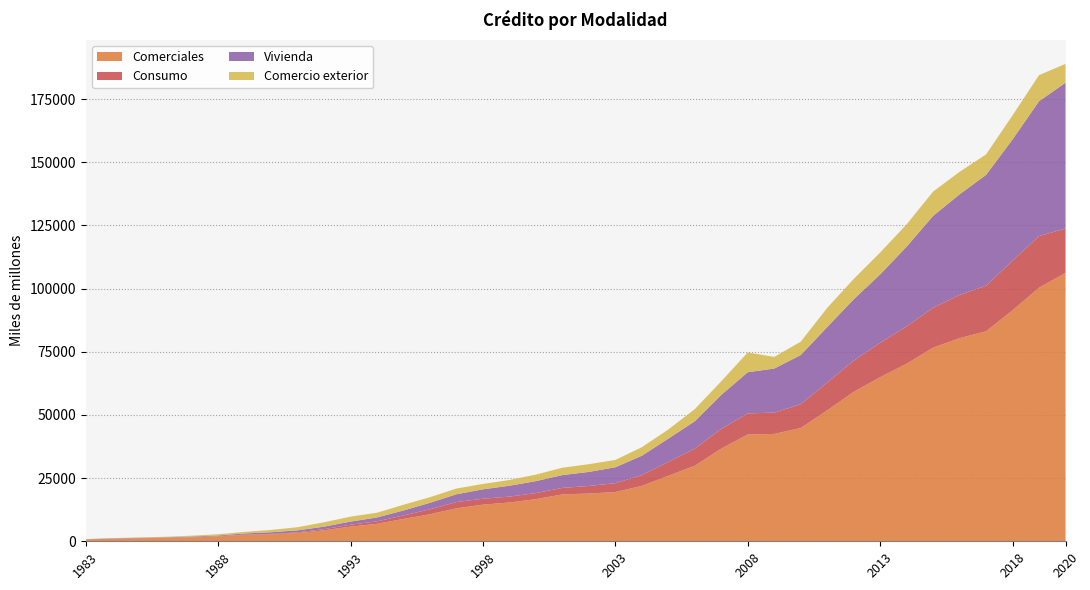

Reading left to right, extract all data points from this chart.

Comerciales: 701	1007	1189	1319	1578	1919	2511	2752	3262	4336	5814	6921	8860	10697	13053	14496	15352	16684	18558	18906	19497	21924	25907	29911	36669	42262	42490	44826	51806	59124	64939	70256	76629	80383	83099	91403	100349	106215
Consumo: 30	49	36	48	70	107	149	177	271	476	757	981	1367	1970	2474	2344	2334	2401	2571	2996	3491	4261	5468	6786	7827	8357	8424	9391	11054	12333	13615	14761	15792	17084	18048	19631	20417	17535
Vivienda: 78	114	147	185	235	274	441	647	797	980	1227	1529	1961	2558	3083	3718	4290	4722	5072	5548	6298	7659	9241	10800	13432	16275	17436	19481	21896	24294	27049	31579	36338	39819	43842	47976	53363	57706
Comercio exterior: 73	79	158	230	339	493	624	928	1241	1737	1960	1882	2271	2232	2274	2141	2278	2581	2914	3066	2901	3388	3628	4806	5403	7828	4624	5284	7604	8052	8668	8820	9626	8922	8102	9539	10332	7464